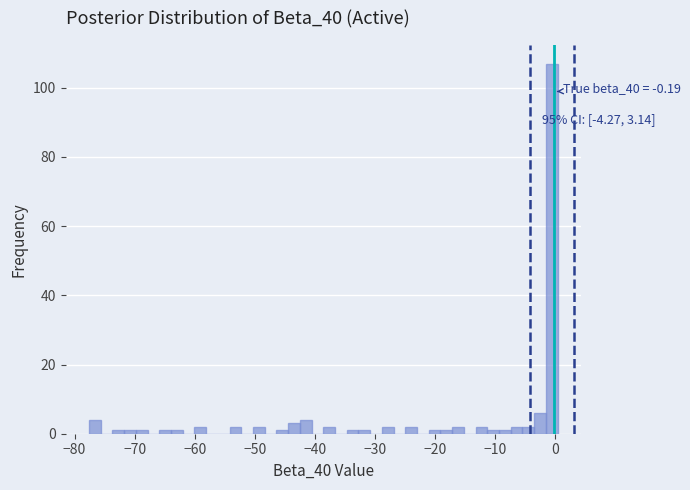

Read against the x-axis, roughly where is the centre of the tallest bar?

-1